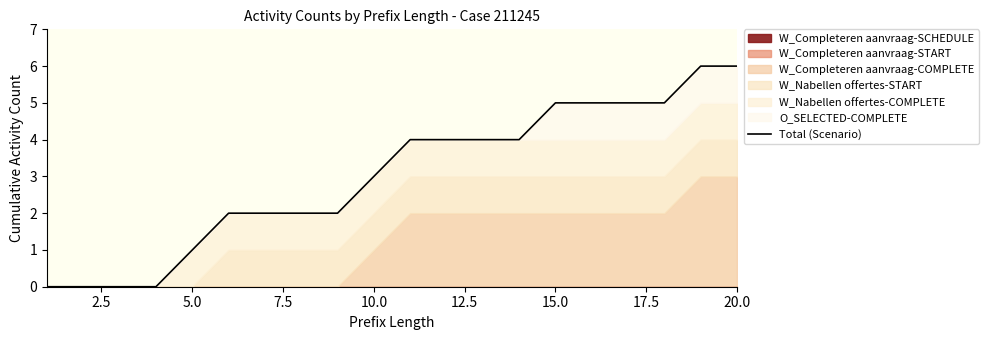

Is it true that the value at 17.5 is 2?

True